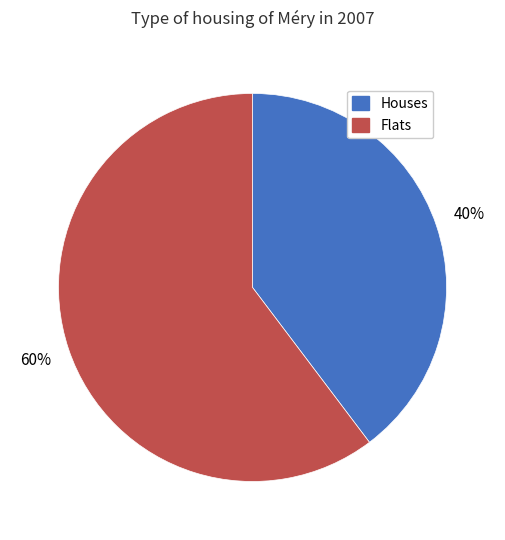

Count the number of slices in the pie.

2